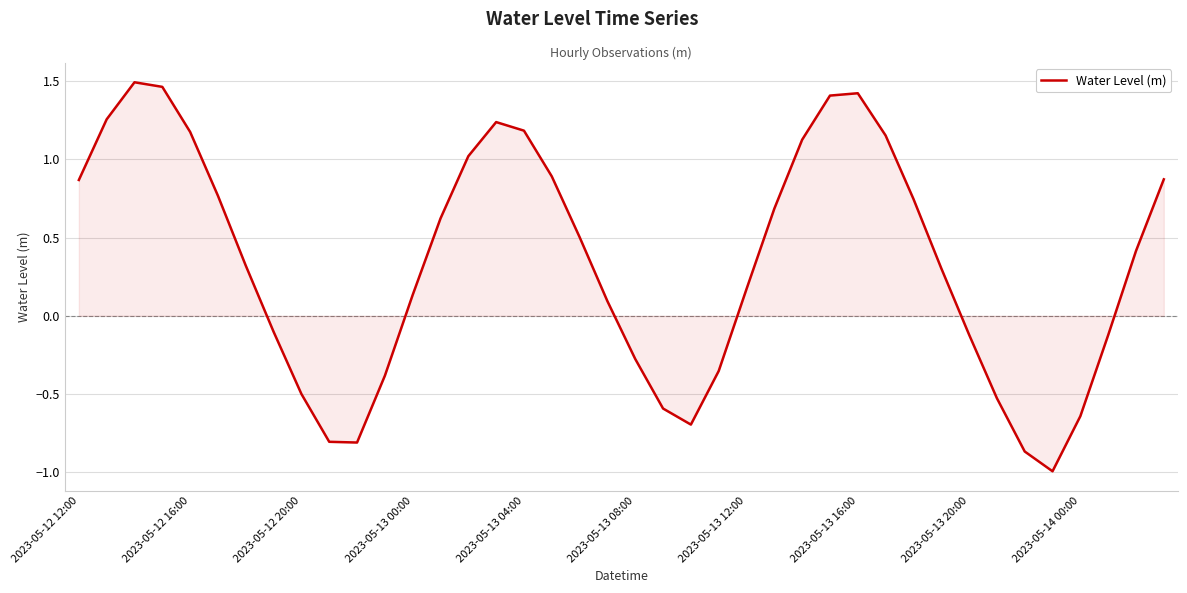

How many lines are shown in the chart?

1